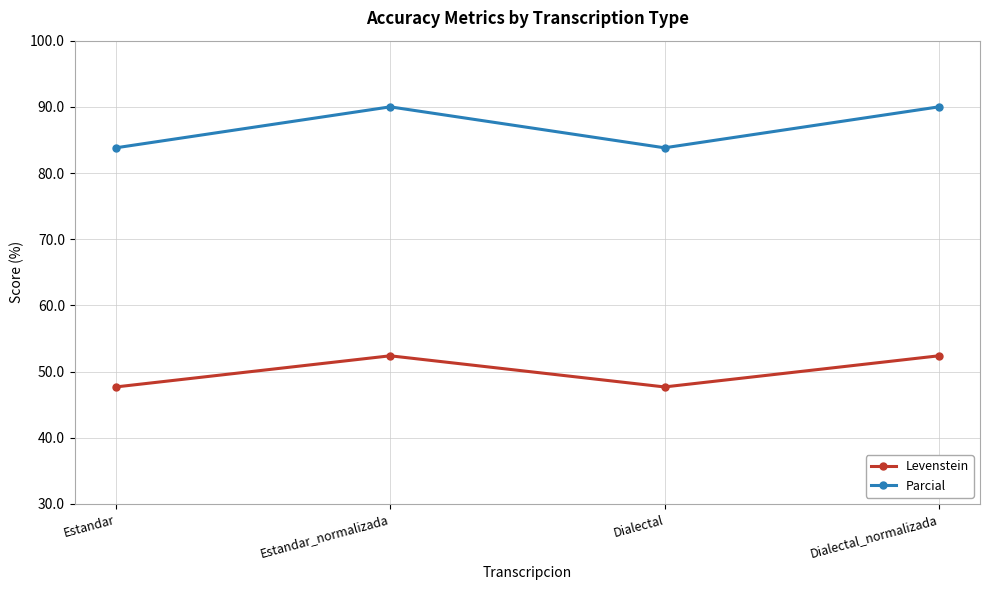

Reading left to right, transcribe all the data shown in this chart.

Levenstein: Estandar=47.7	Estandar_normalizada=52.4	Dialectal=47.7	Dialectal_normalizada=52.4
Parcial: Estandar=83.8	Estandar_normalizada=90.0	Dialectal=83.8	Dialectal_normalizada=90.0